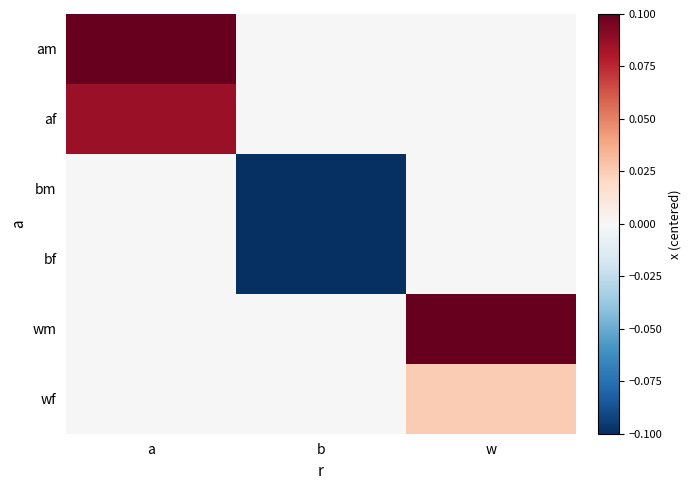

At how many categories does at least one series exceed 0?

2